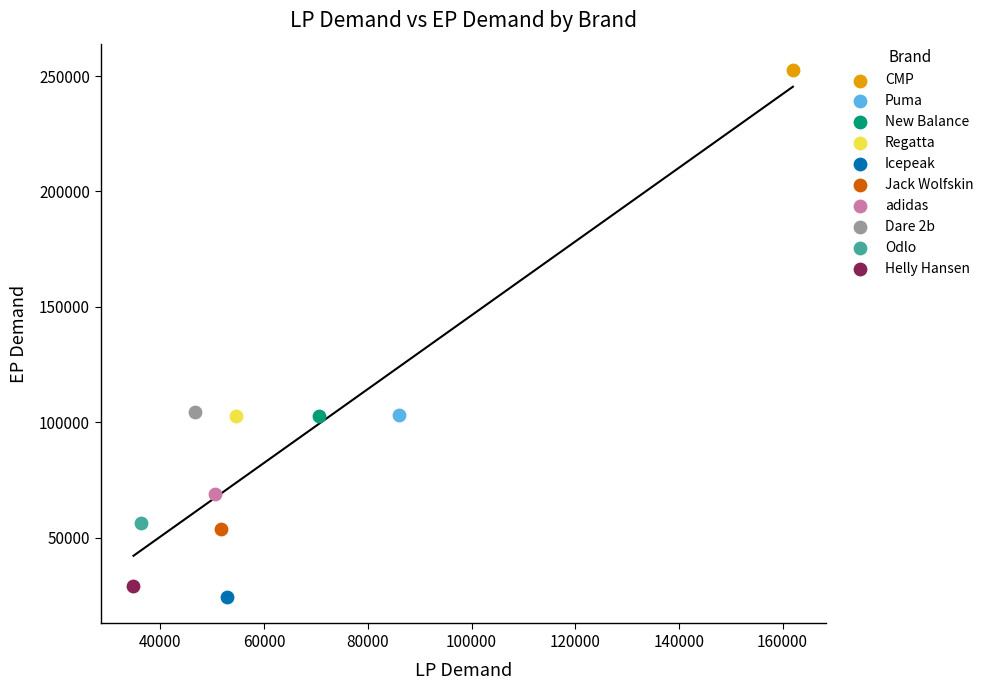

What are all the series names shown in the legend?

CMP, Puma, New Balance, Regatta, Icepeak, Jack Wolfskin, adidas, Dare 2b, Odlo, Helly Hansen